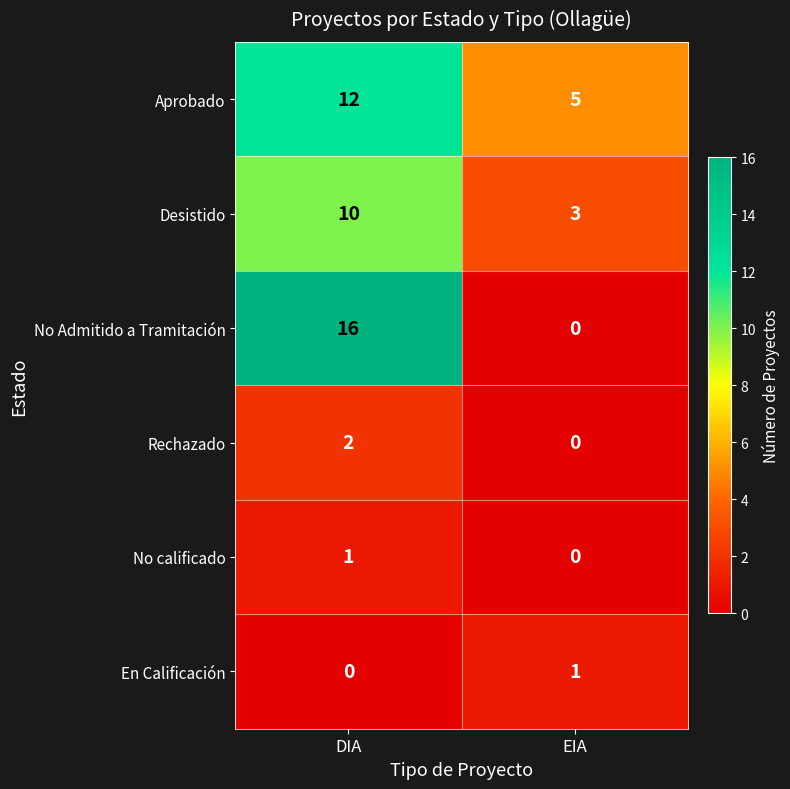

Reading right to left, transcribe all the data shown in this chart.

Aprobado: 5	12
Desistido: 3	10
No Admitido a Tramitación: 0	16
Rechazado: 0	2
No calificado: 0	1
En Calificación: 1	0